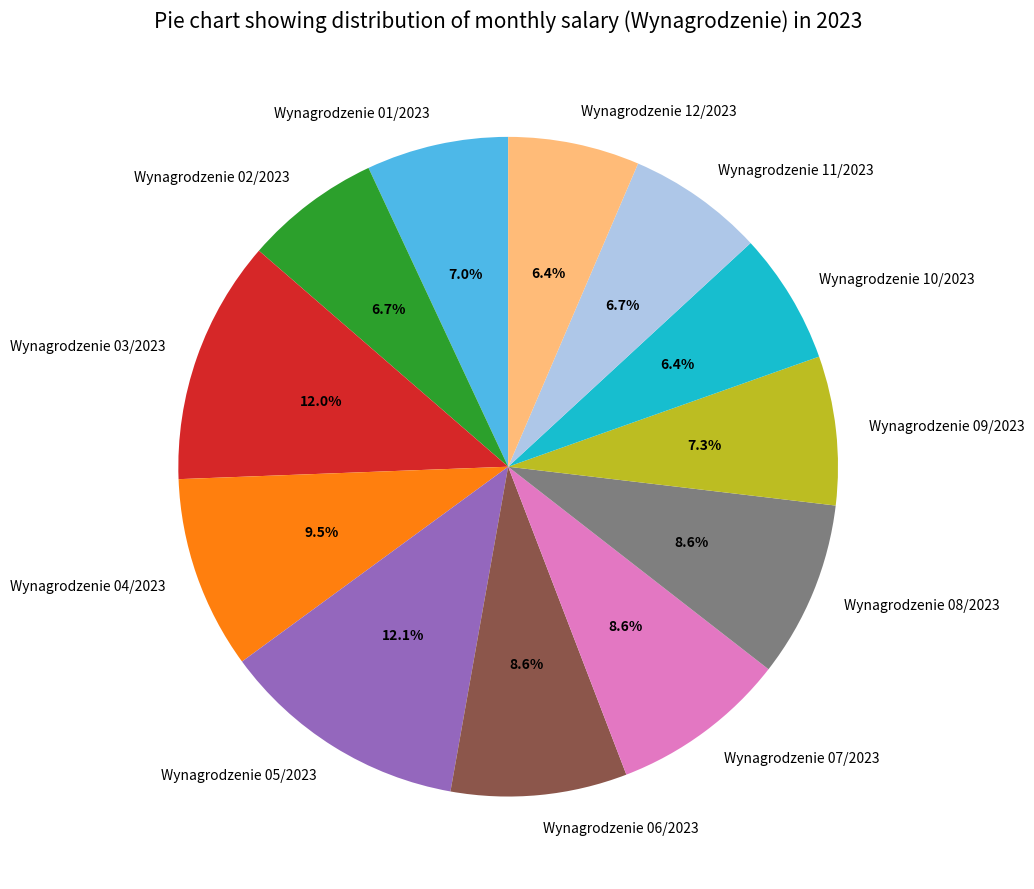

What is the ratio of the value at Wynagrodzenie 07/2023 to the value at Wynagrodzenie 12/2023?

1.3